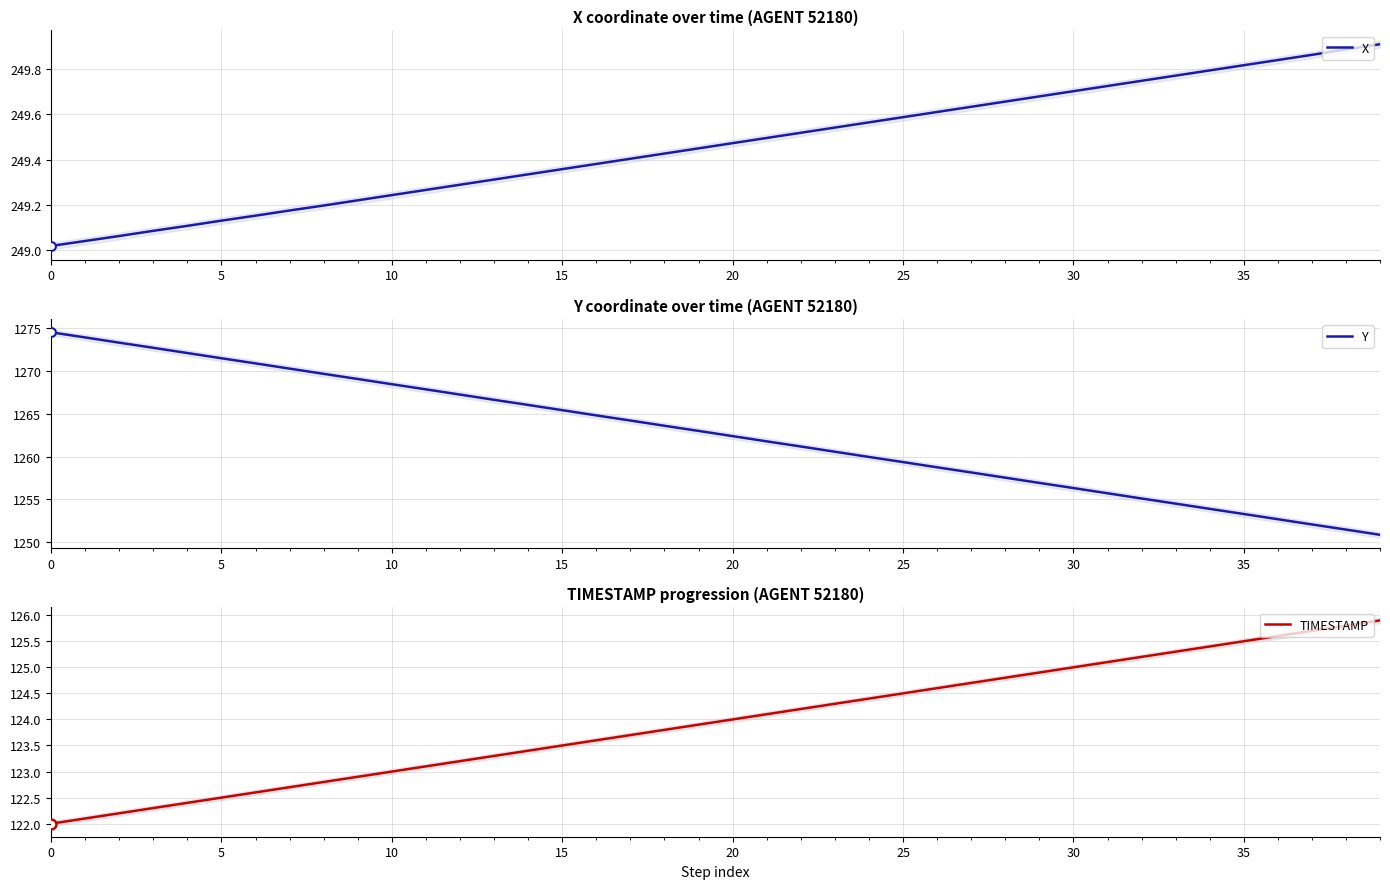

Which series contains the highest Y value?

Y